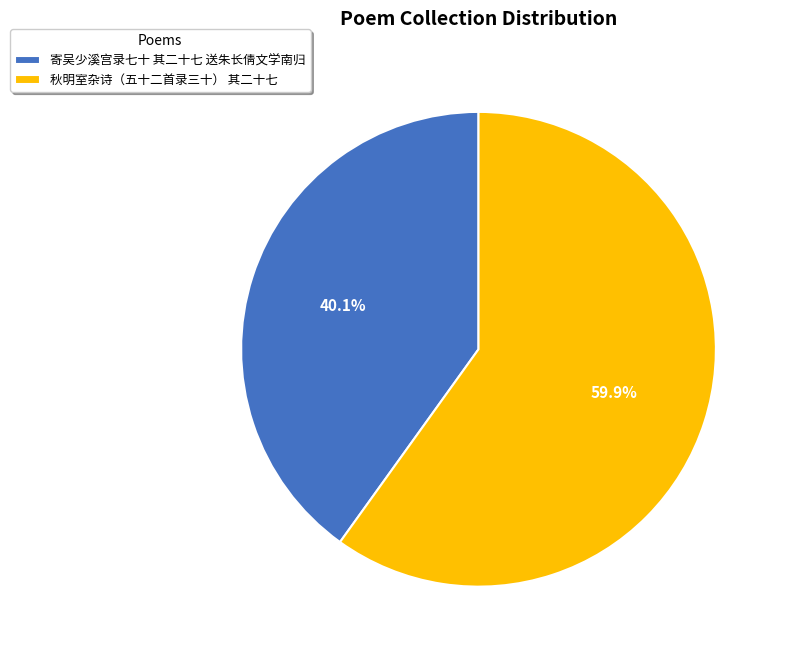

To the nearest percent, what is the combined percentage of 秋明室杂诗（五十二首录三十） 其二十七 and 寄吴少溪宫录七十 其二十七 送朱长倩文学南归?

100%